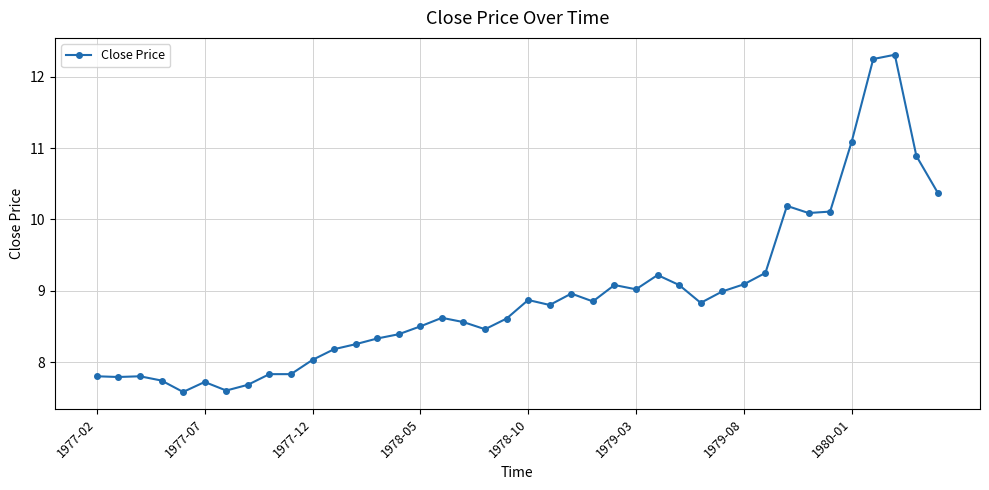

What is the smallest value displayed?

7.6